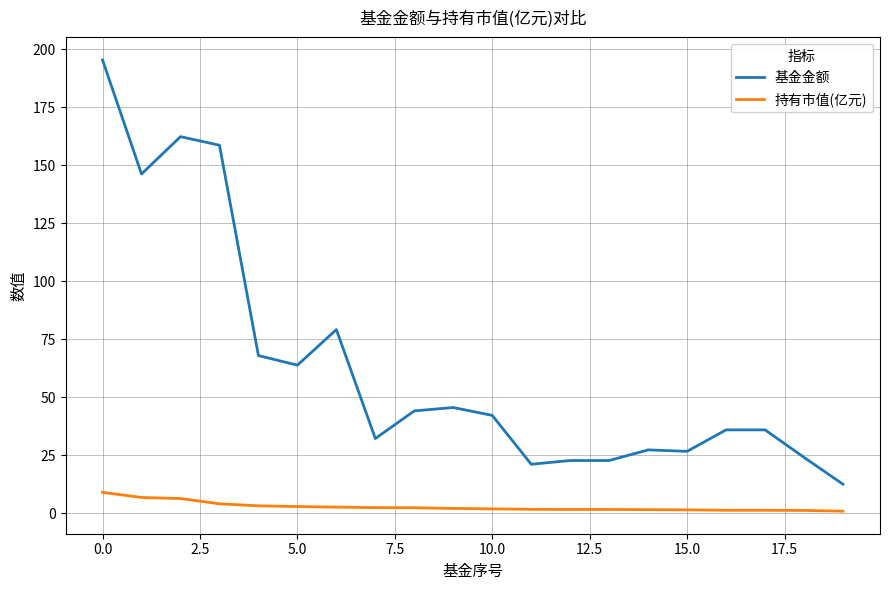

Which series has the widest spread of values?

基金金额